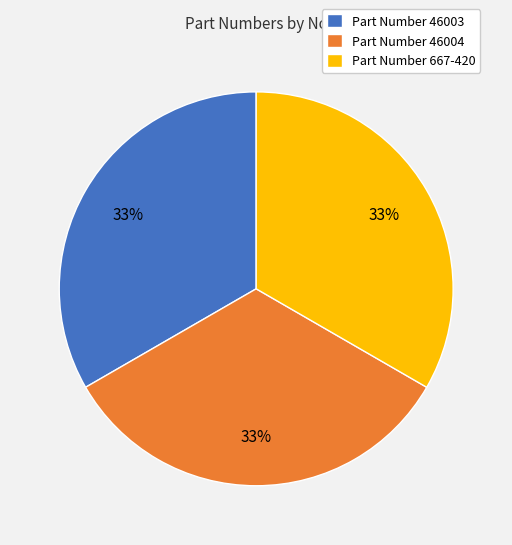

Approximately how many times larger is the value at Part Number 46003 compared to Part Number 667-420?

1.0